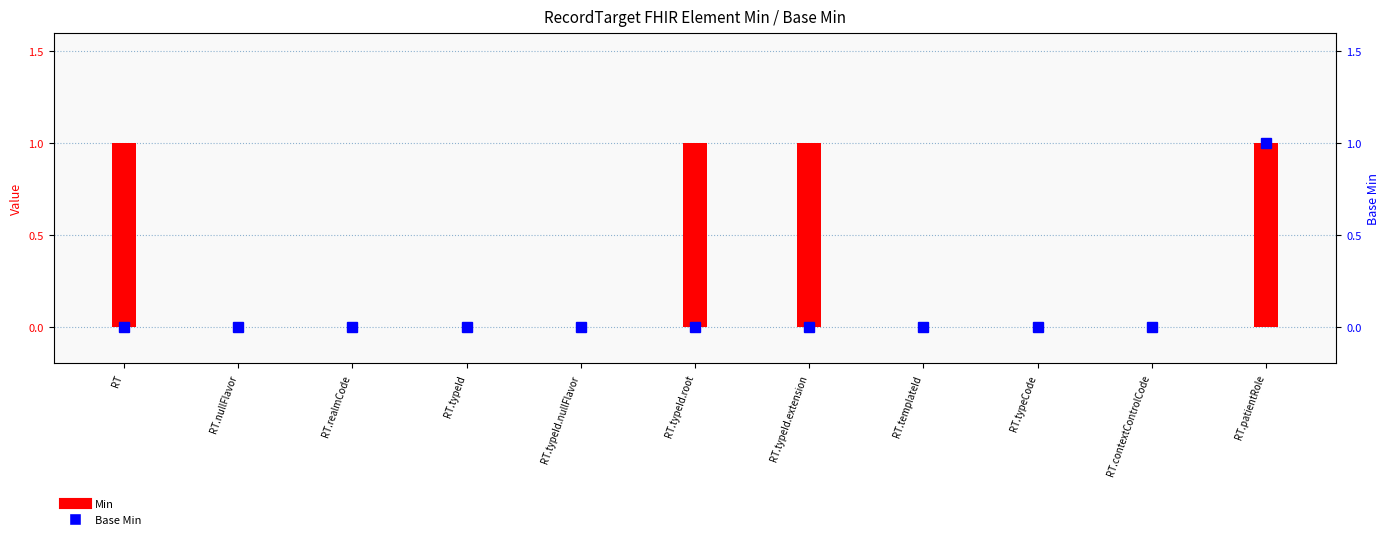

Reading right to left, what are all the values shown in this chart?

1	0	0	0	1	1	0	0	0	0	1